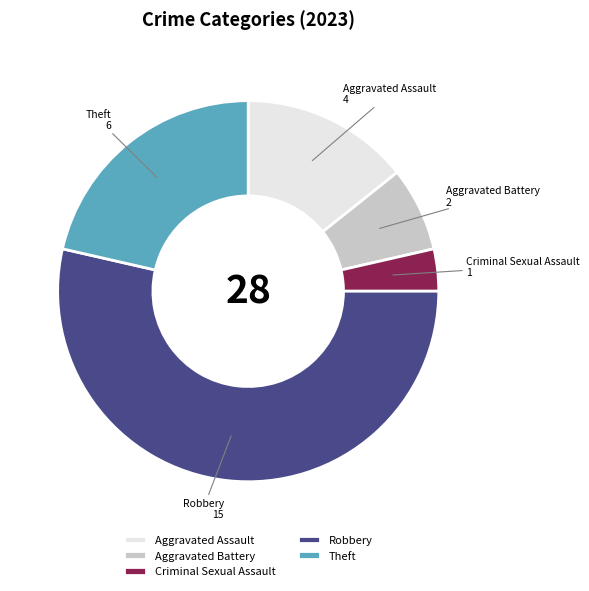

Does any single category account for the majority?

Yes